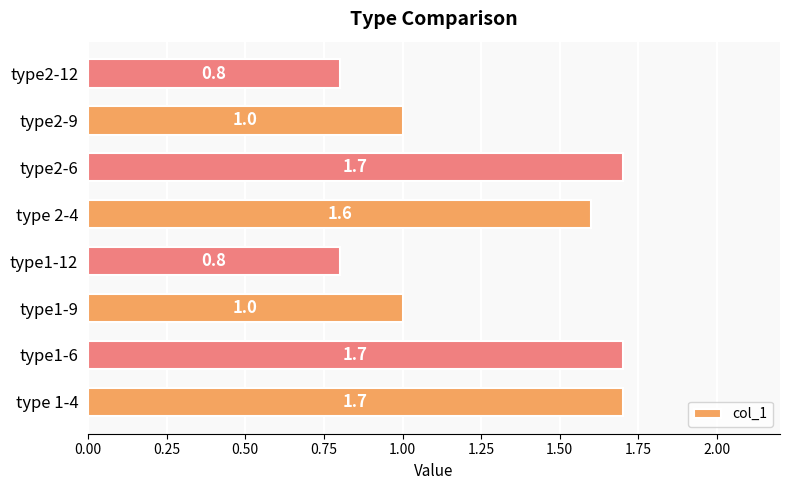

What is the approximate value at type 1-4?

1.7